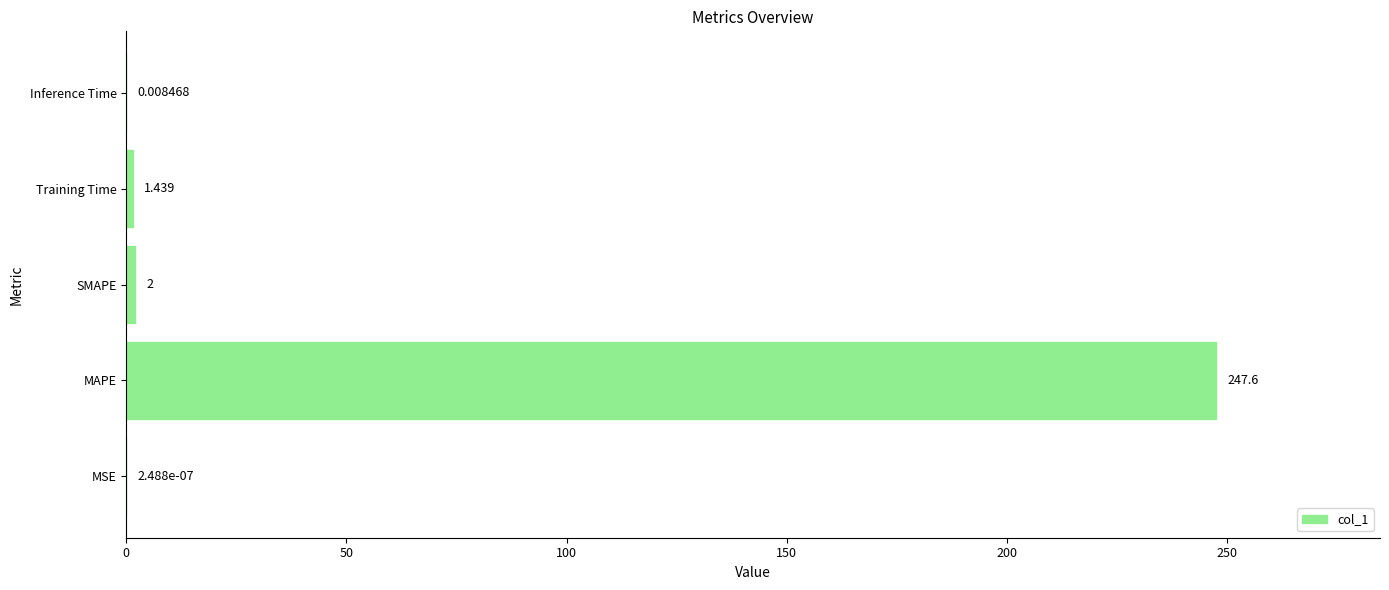

Which has a higher value, MAPE or Training Time?

MAPE